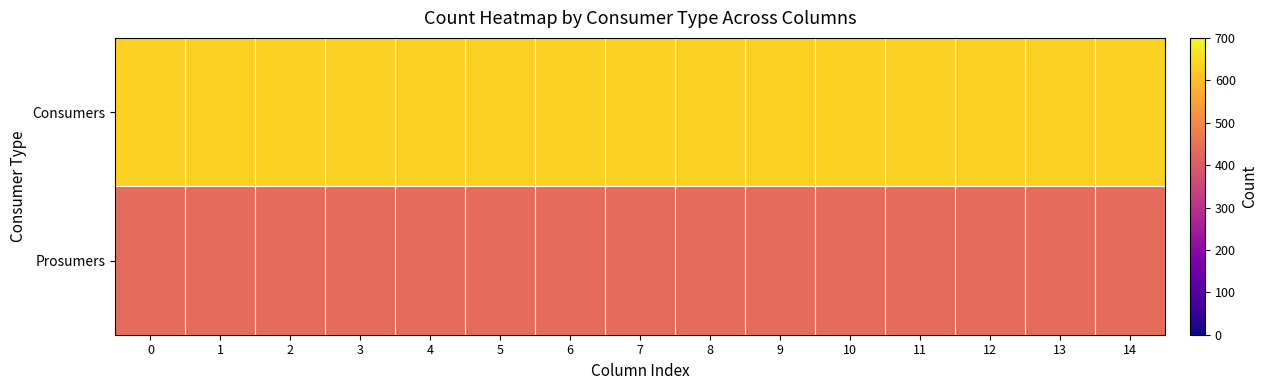

Reading left to right, what are all the values shown in this chart?

Consumers: 0=635	1=635	2=635	3=635	4=635	5=635	6=635	7=635	8=635	9=635	10=635	11=635	12=635	13=635	14=635
Prosumers: 0=440	1=440	2=440	3=440	4=440	5=440	6=440	7=440	8=440	9=440	10=440	11=440	12=440	13=440	14=440